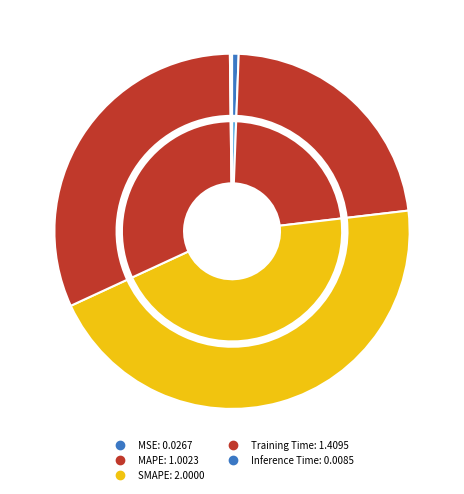

To the nearest percent, what is the average slice percentage?

20%